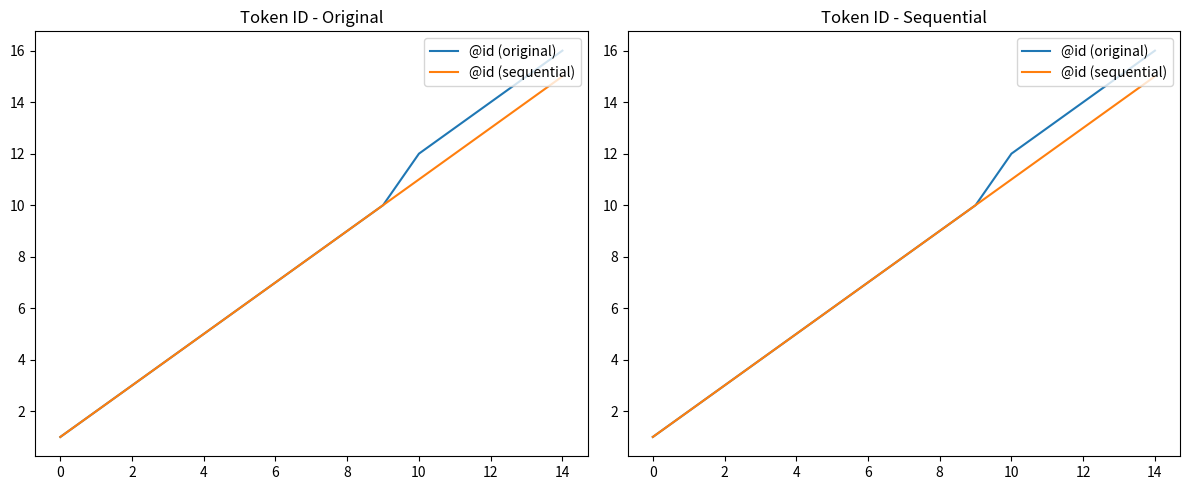

Does the chart display data point markers on the line(s)?

No